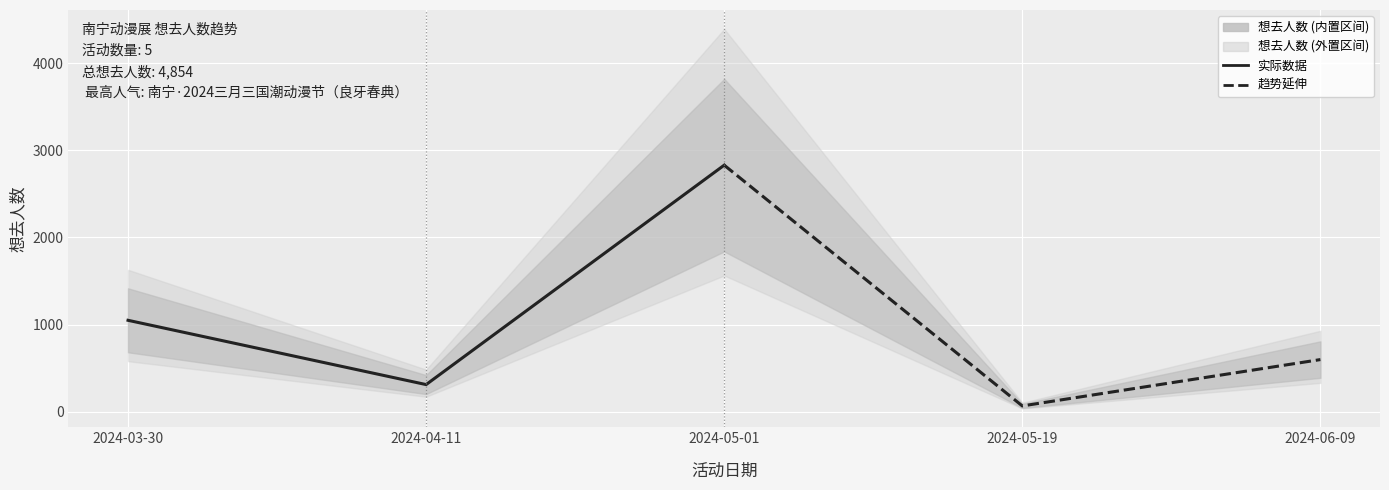

What is the difference between the values at 2024-05-01 and 2024-04-11?

2519